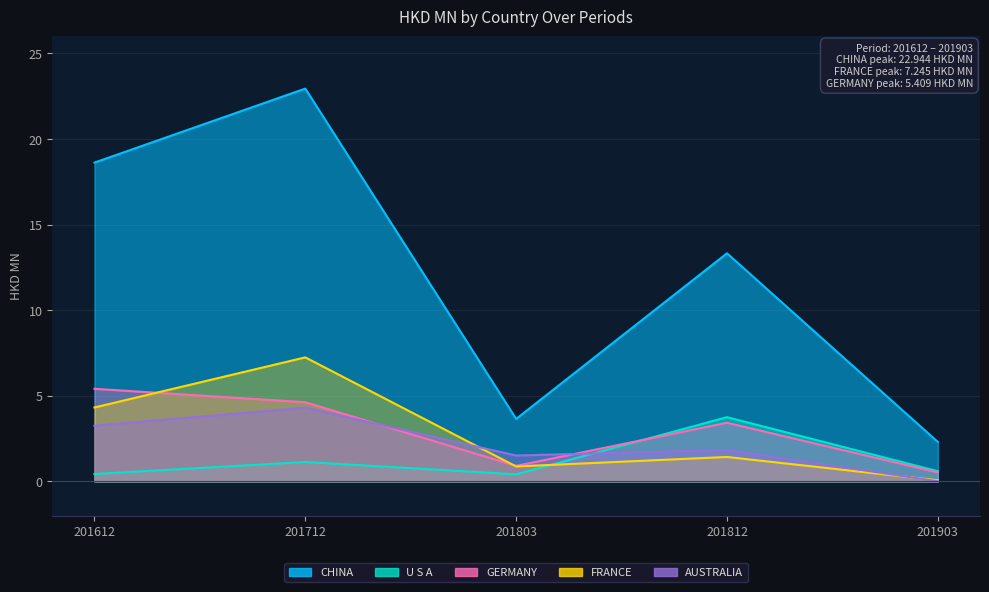

True or false: CHINA and FRANCE cross at least once.

False